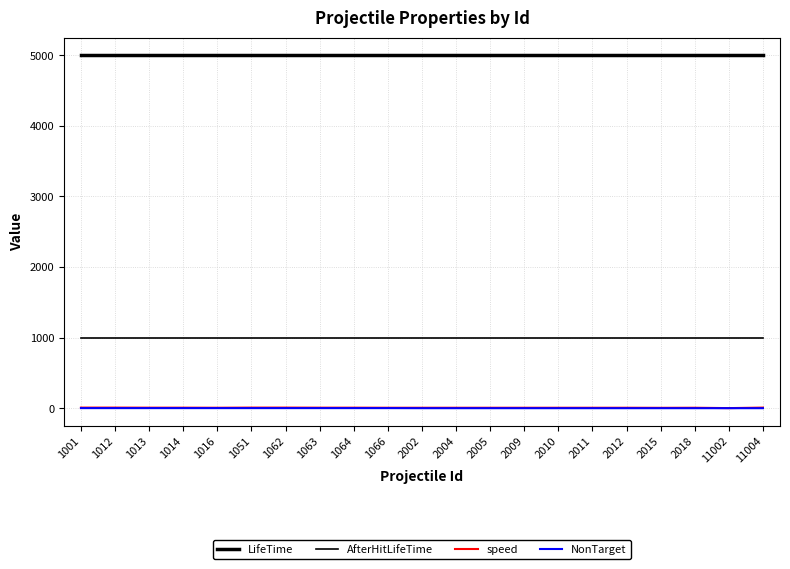

Is this an area chart (filled region under the line)?

No